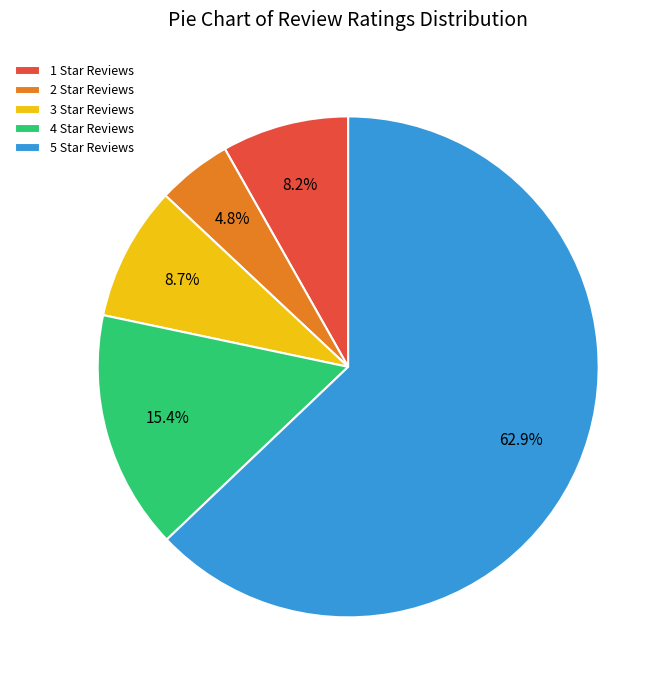

What percentage do 1 Star Reviews and 3 Star Reviews together represent?

16.9%